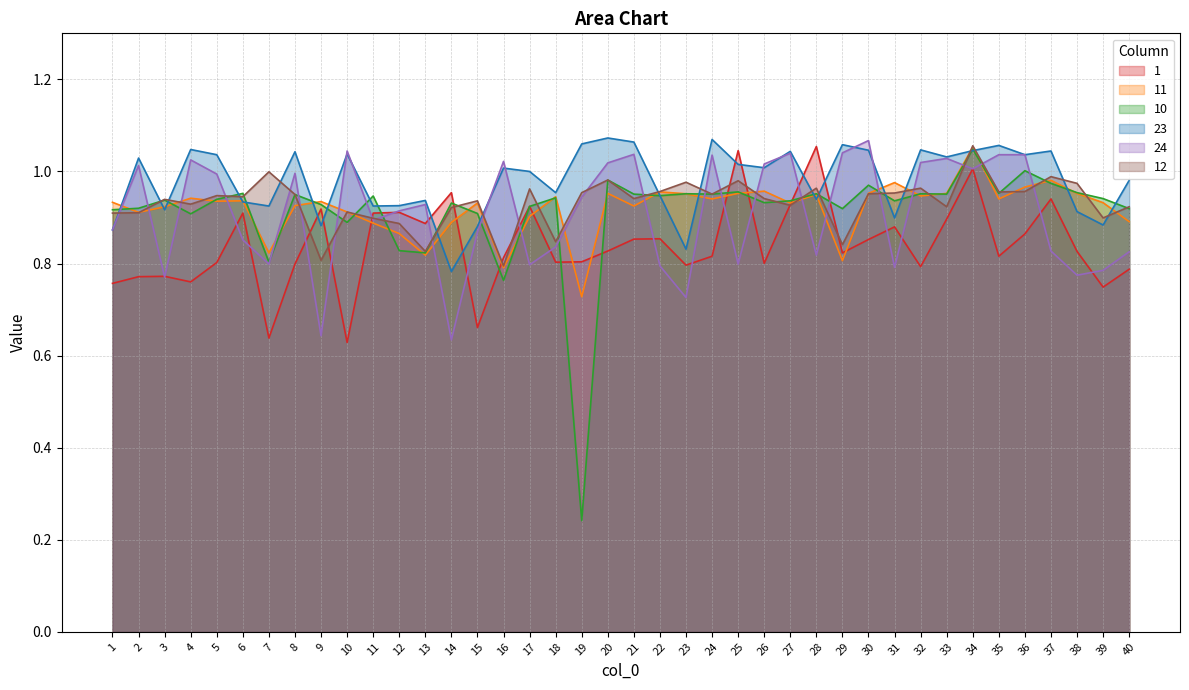

The value of 11 at 11 is 0.9. True or false?

True